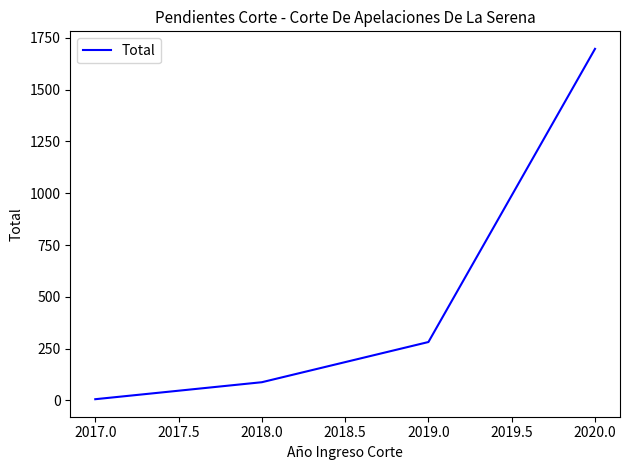

How many lines are shown in the chart?

1